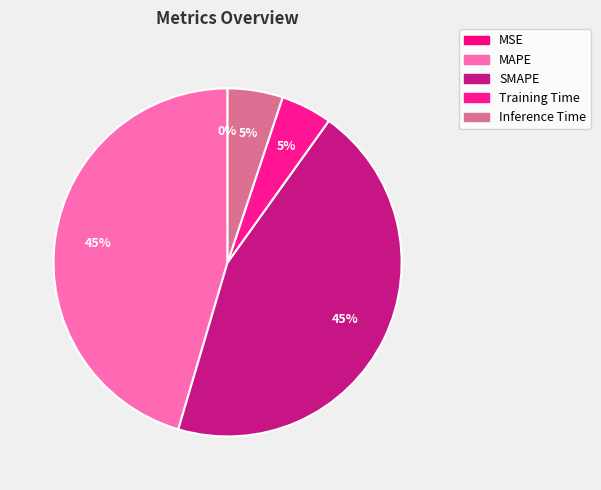

What is the smallest slice in the pie chart?

MSE